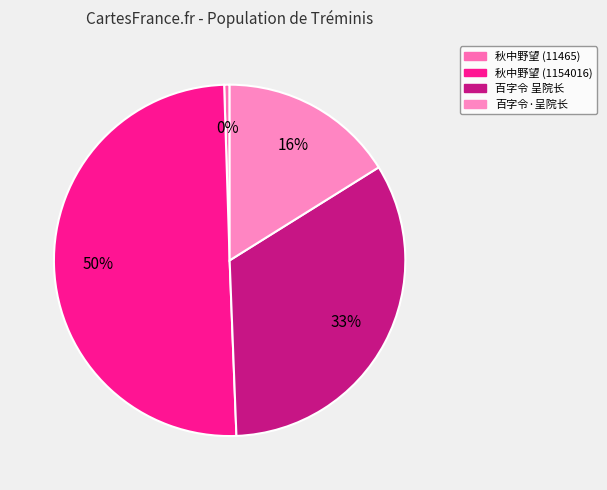

Which slice is the smallest?

秋中野望寄舍弟绶兼令呈上西川尚书舅 (11465)